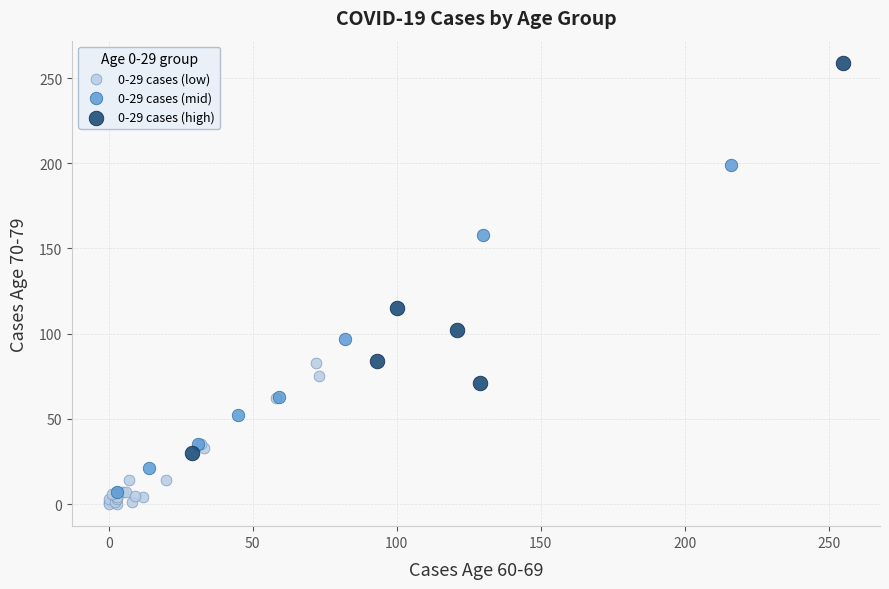

Which series has the largest Y range (max minus min)?

0-29 cases (high)